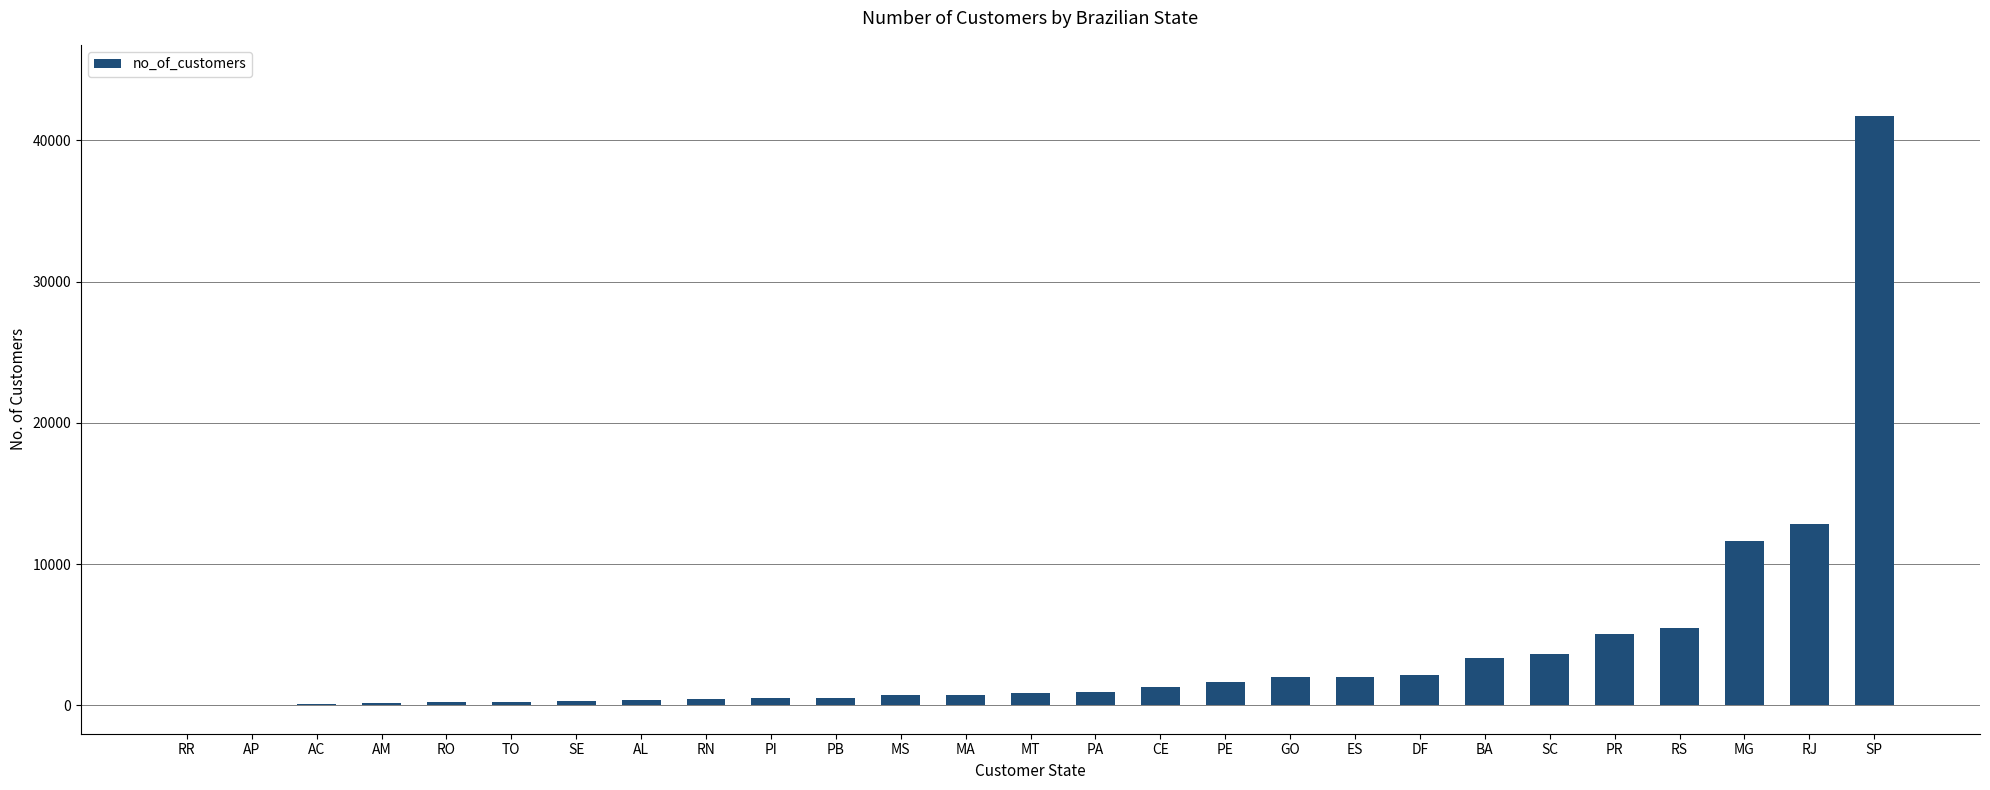

Is it true that the value at ES is 2033?

True